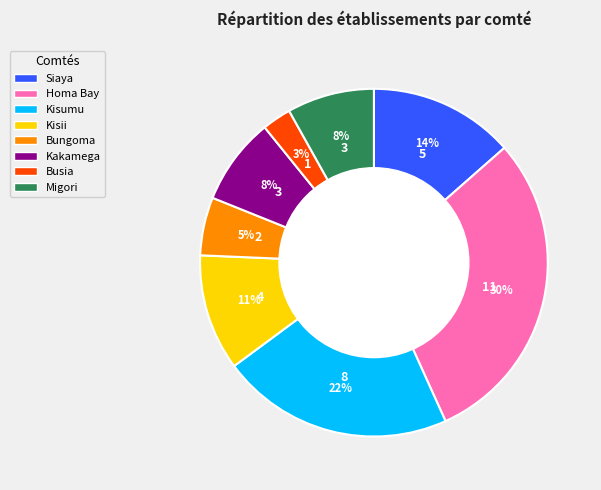

Which has a higher value, Siaya or Homa Bay?

Homa Bay